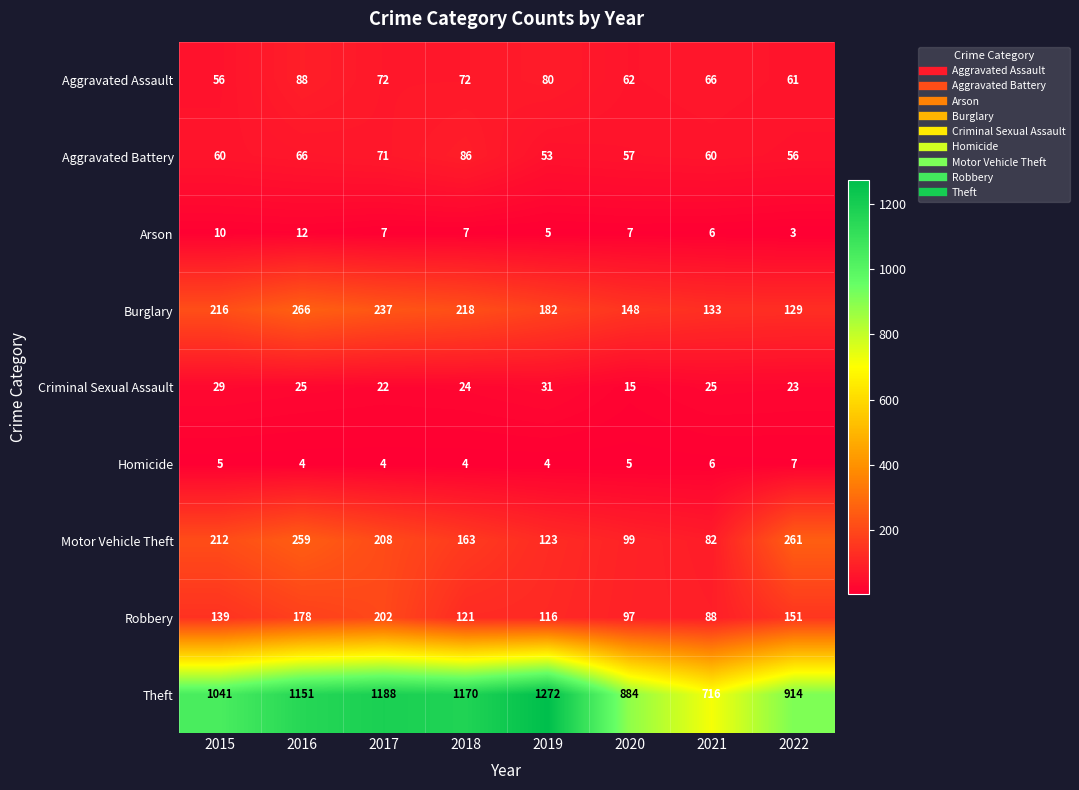

What is the smallest value displayed?

3